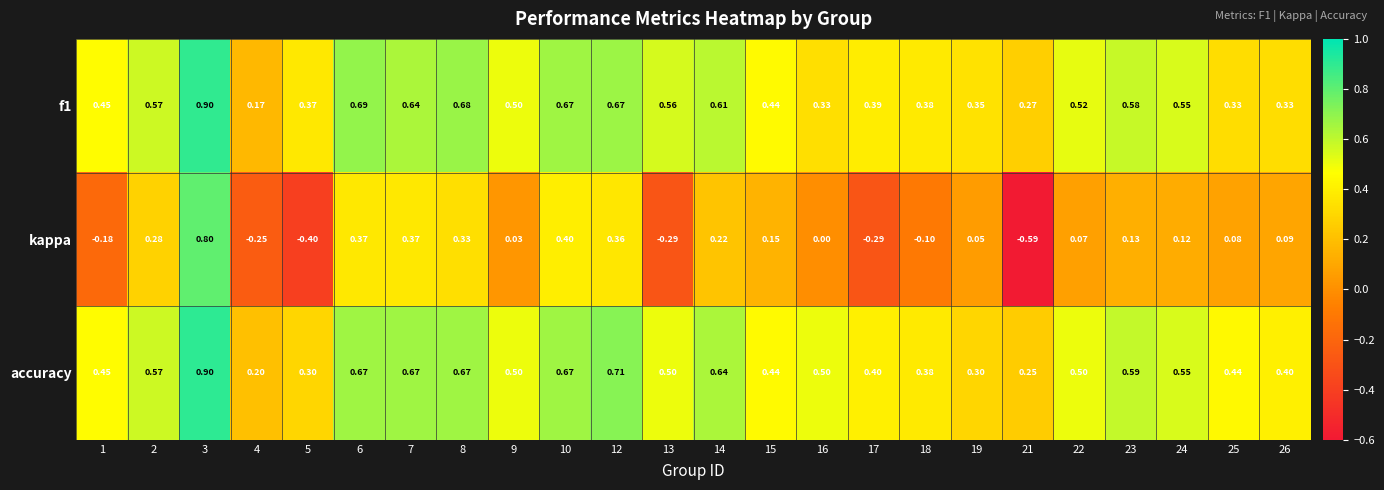

Is the value of kappa at 26 greater than the value of f1 at 3?

No